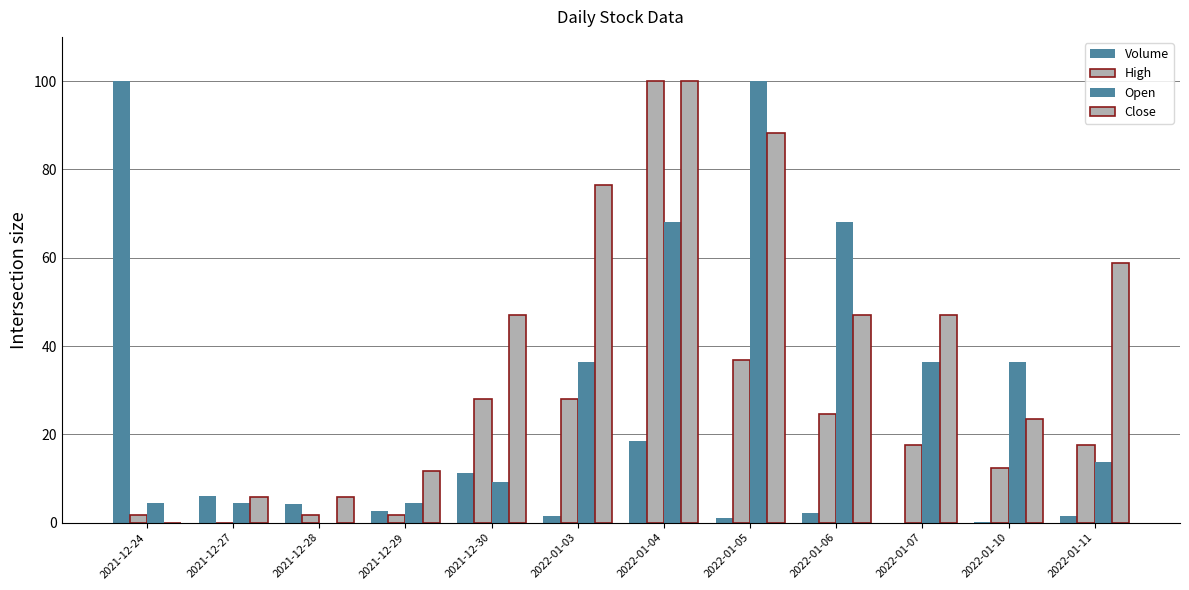

Which series has the largest total across all categories?

Close